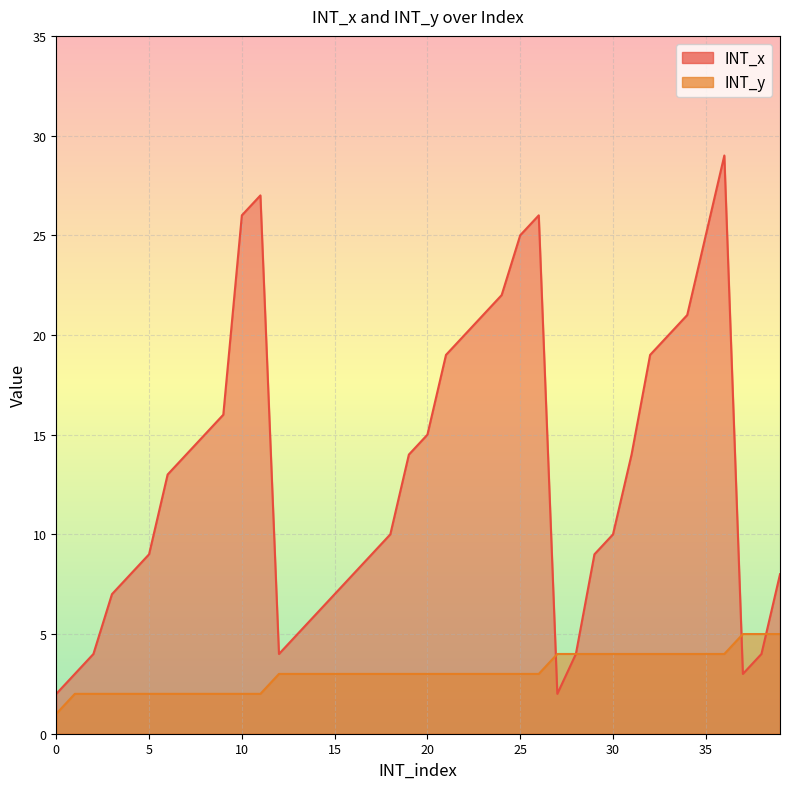

At which label is INT_x closest to 15?

8